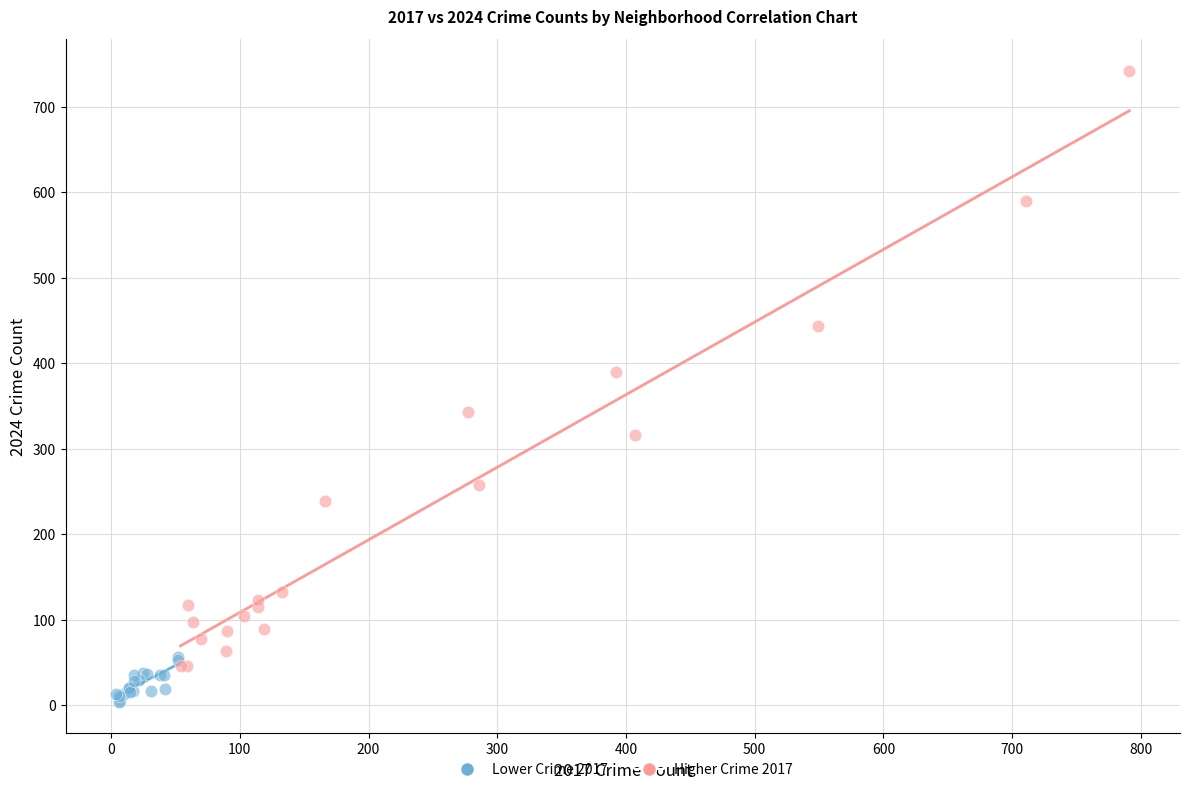

Which series reaches the maximum Y coordinate?

Higher Crime 2017